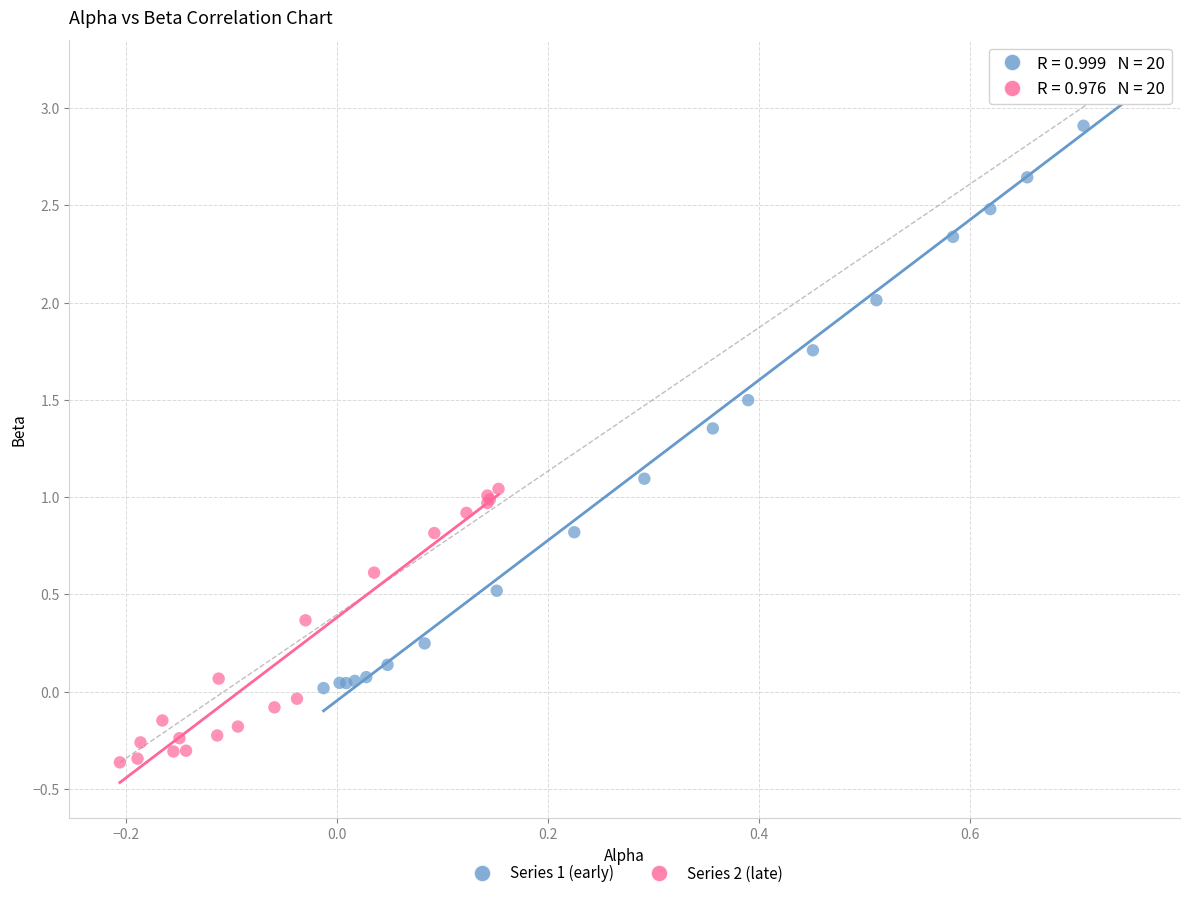

What are all the series names shown in the legend?

Series 1 (early), Series 2 (late)